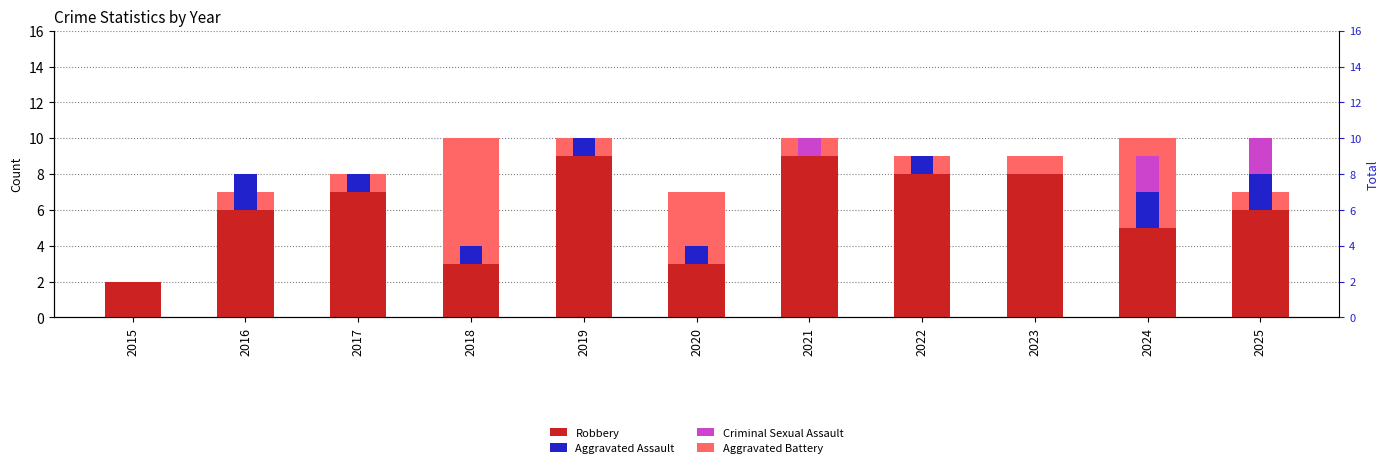

At how many categories does at least one series exceed 4?

9